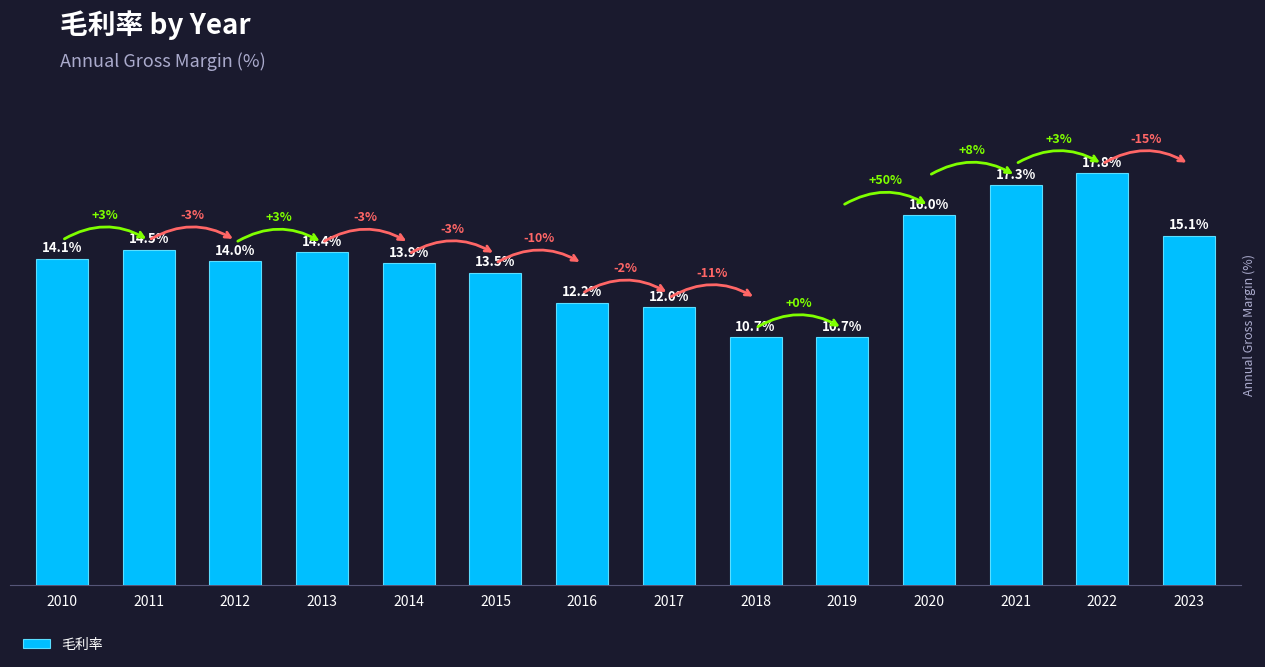

List the labels in order of value, smallest first.

2018, 2019, 2017, 2016, 2015, 2014, 2012, 2010, 2013, 2011, 2023, 2020, 2021, 2022